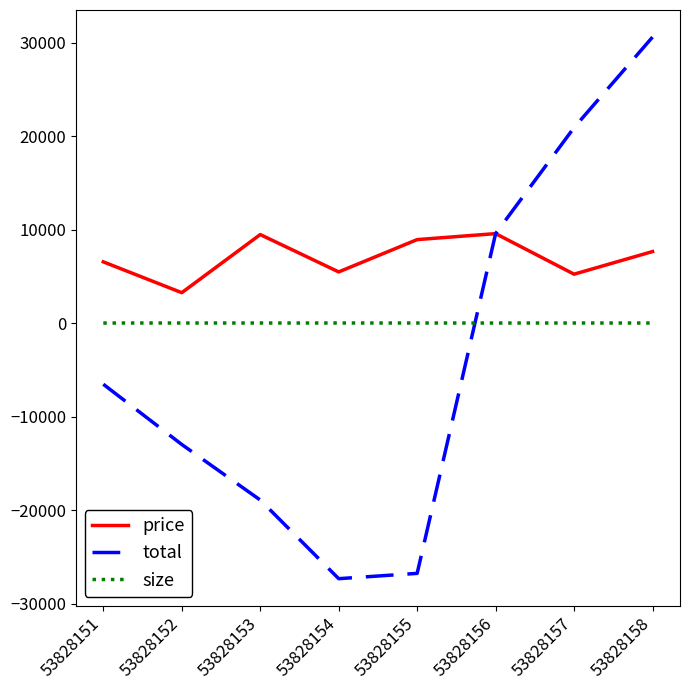

List the labels in order of total value, largest first.

53828158, 53828157, 53828156, 53828151, 53828152, 53828153, 53828155, 53828154